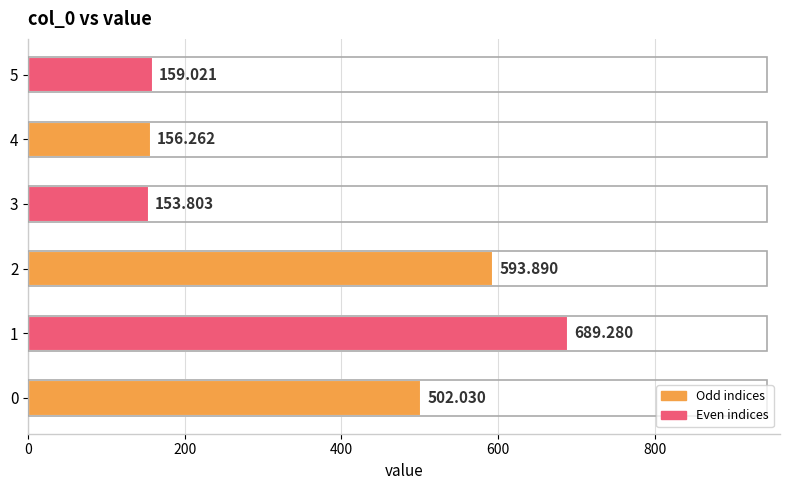

The chart shows a value of 502.0 at 0. True or false?

True